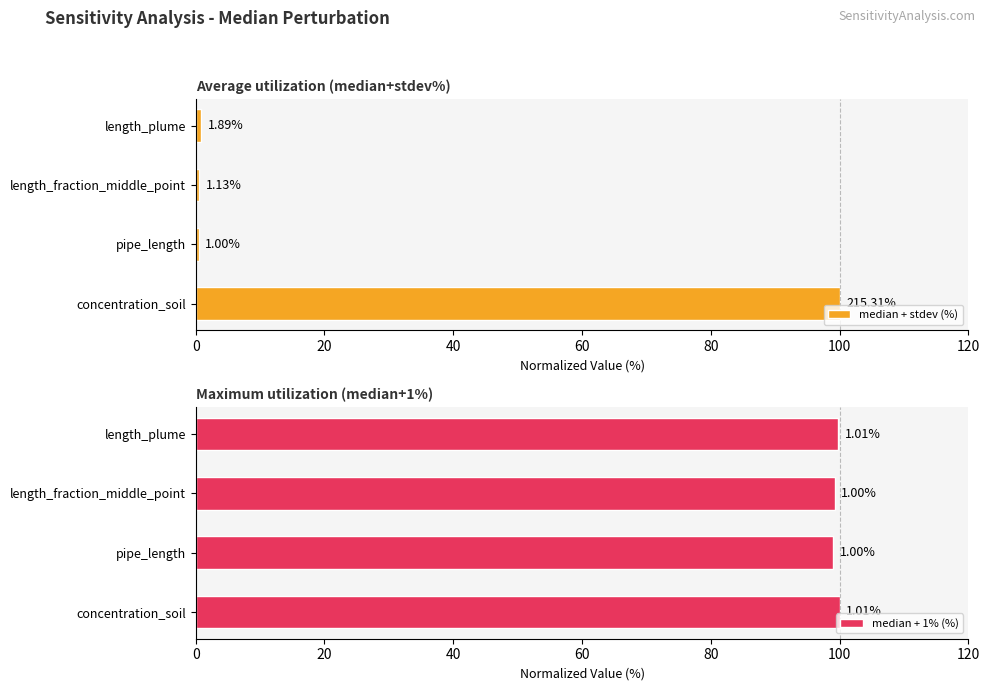

What is the difference between the maximum and minimum values in the median + 1% (%) series?

1.0